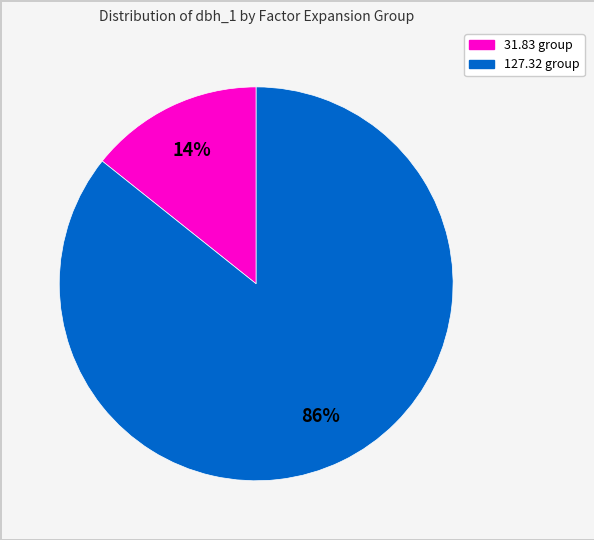

Is there any slice that represents more than half of the pie?

Yes